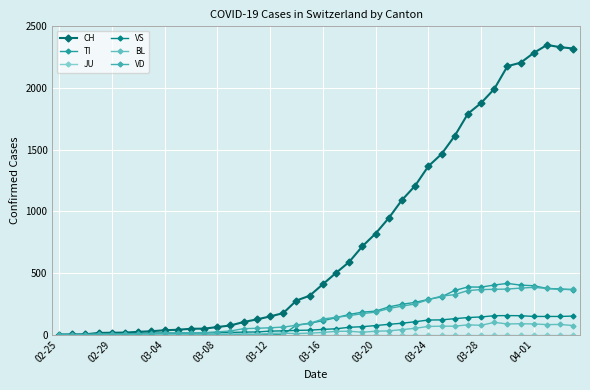

At which category does BL reach its first local valley?

15